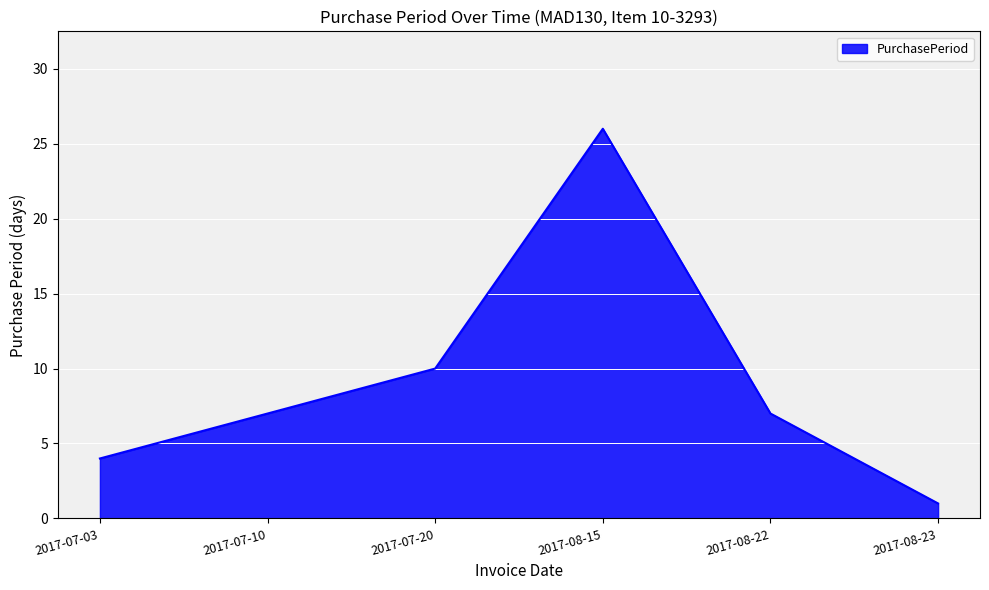

How many values are between 4 and 10?

4